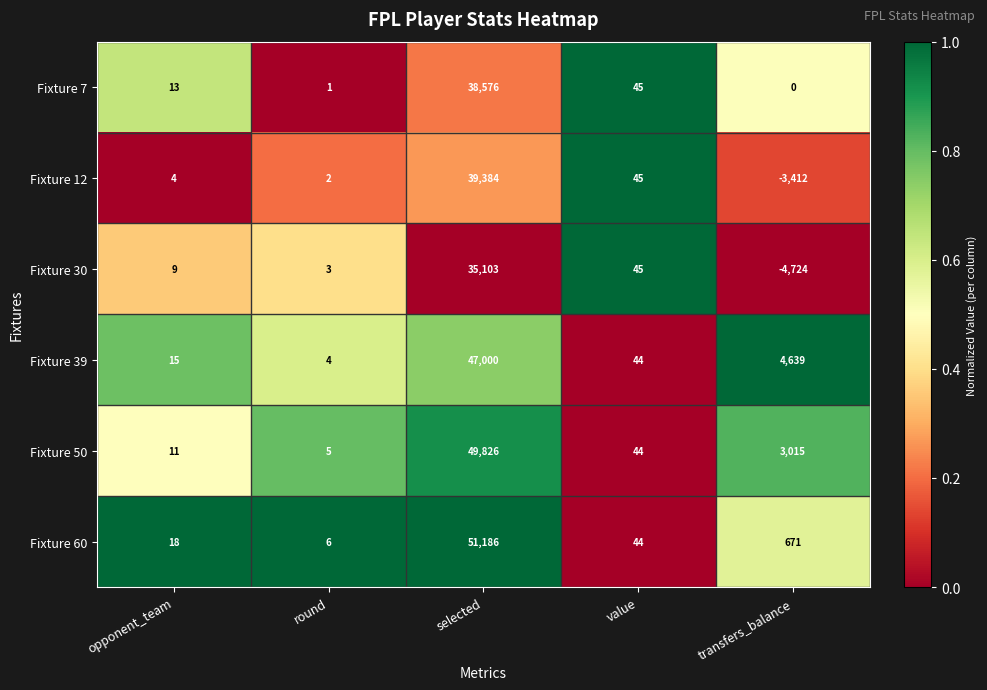

List the series in order of their peak value, highest first.

Fixture 60, Fixture 50, Fixture 39, Fixture 12, Fixture 7, Fixture 30